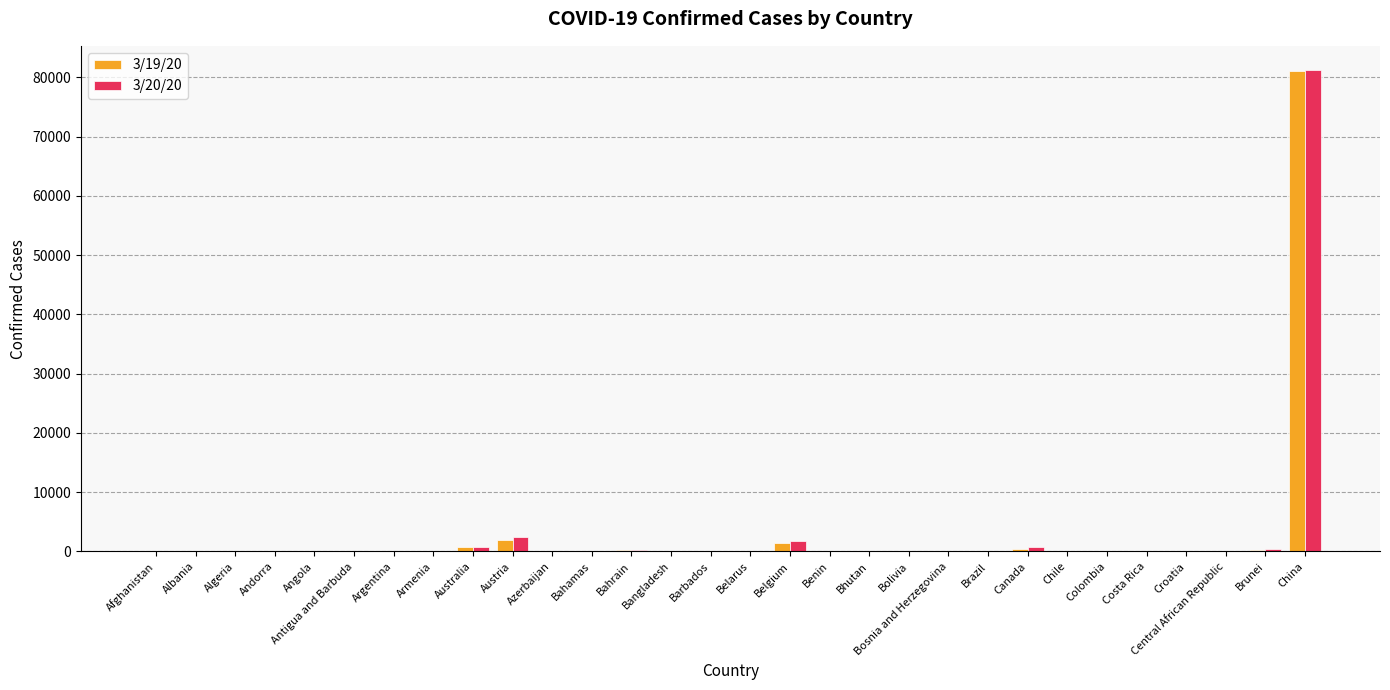

What is the total value across all series at Austria?

4401